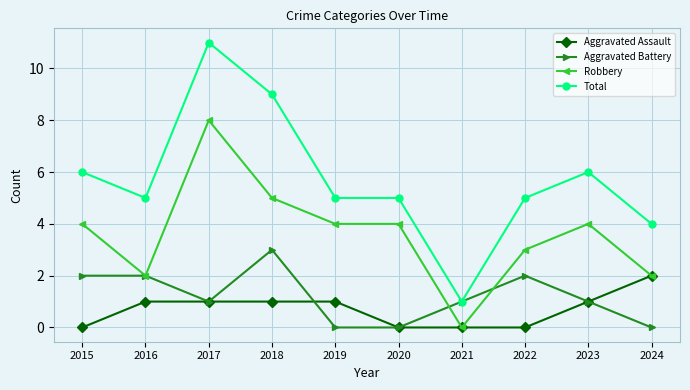

At which label does Aggravated Battery reach its peak?

2018